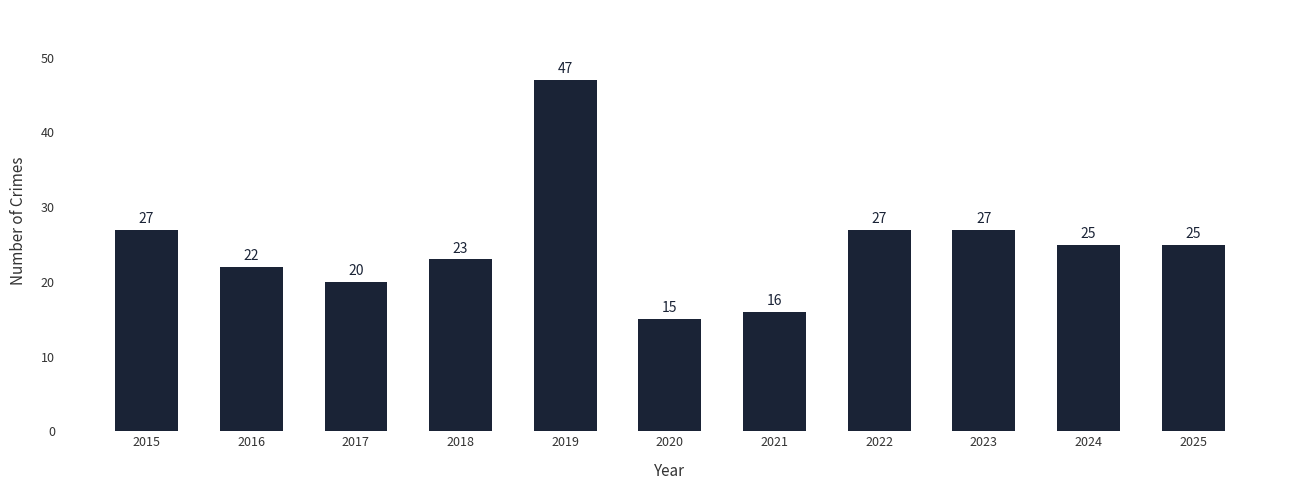

Does the chart contain any negative values?

No